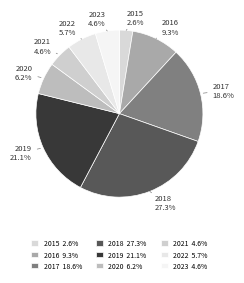

Is it true that 2019 is 21% of the pie?

True